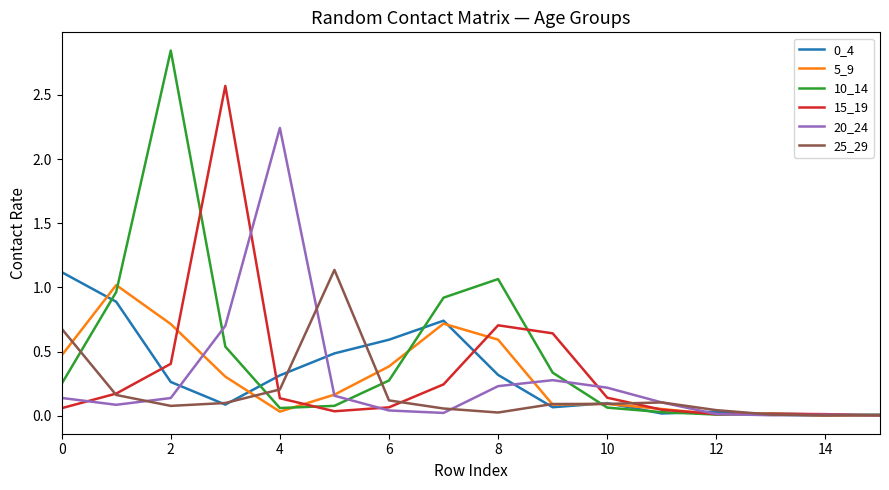

Does the chart display data point markers on the line(s)?

No